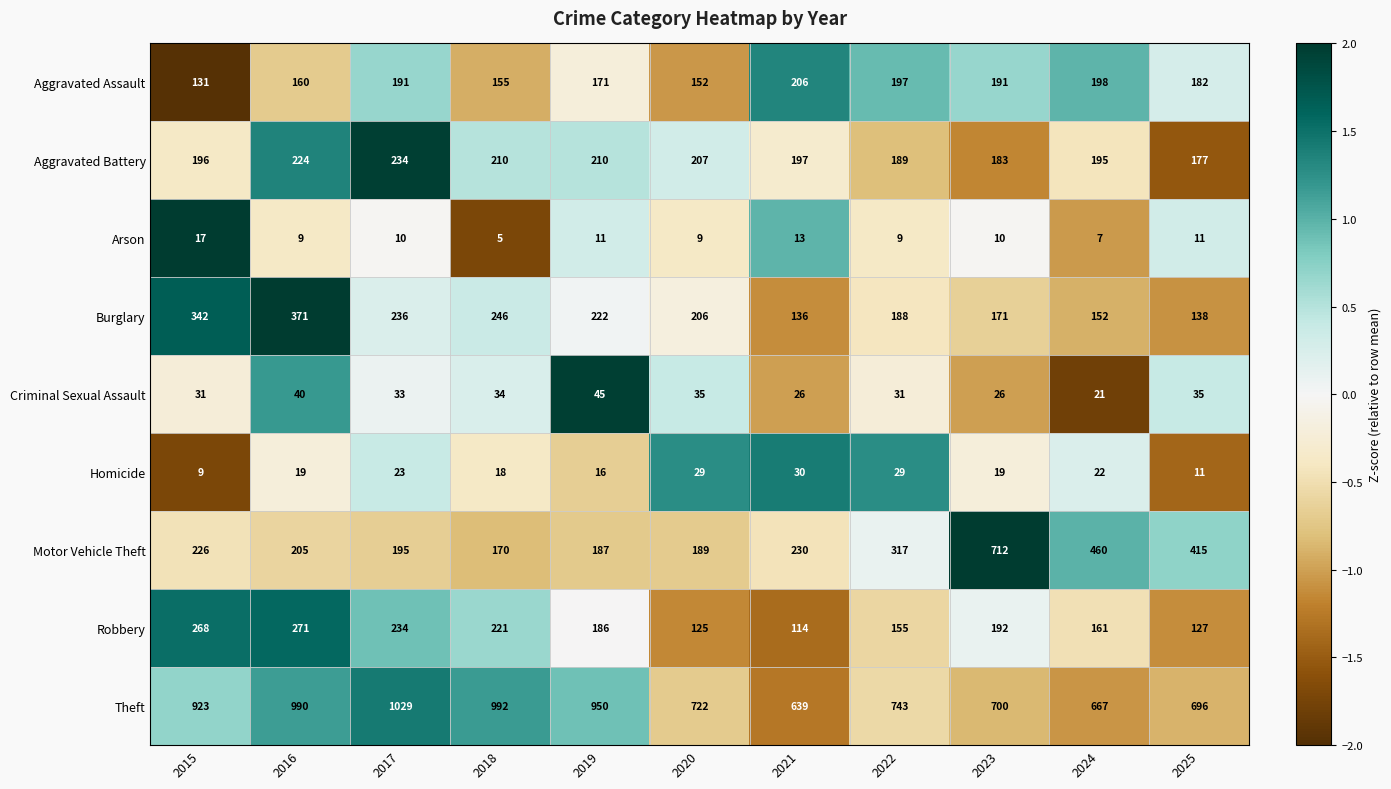

At which category is the sum across all series the highest?

2016